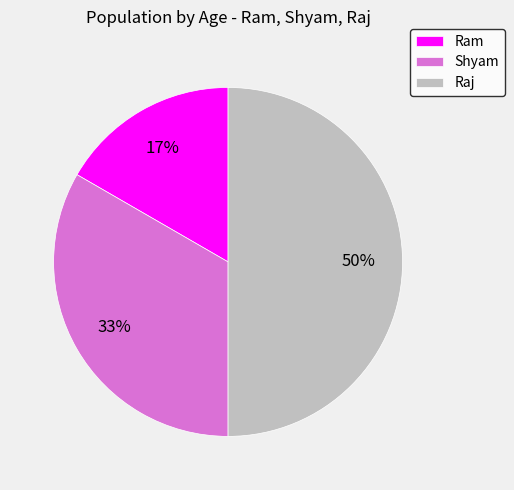

Does Ram account for over 50% of the chart?

No